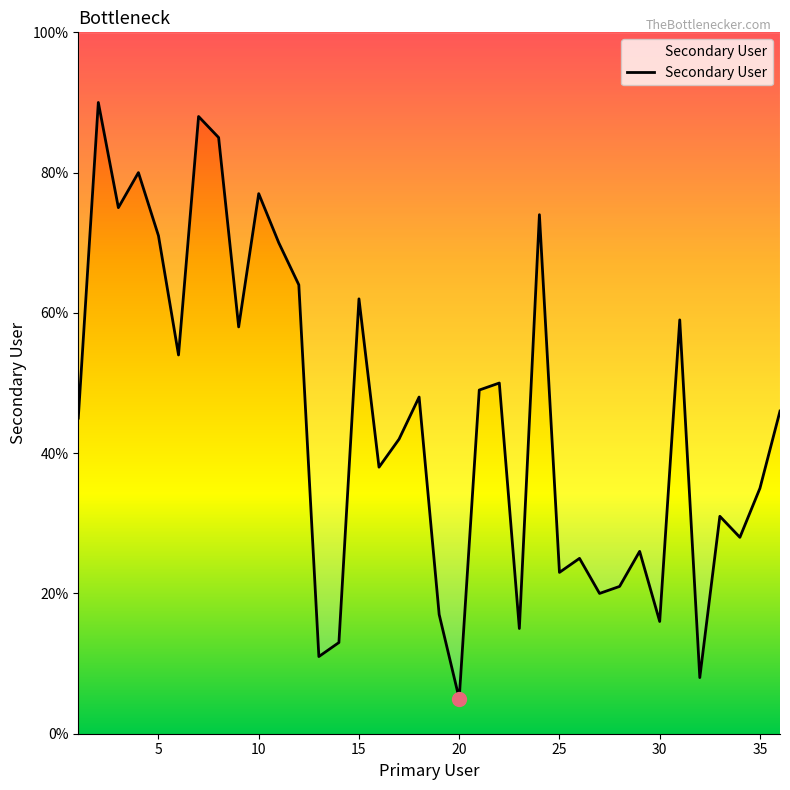

What is the minimum value shown in the chart?

5